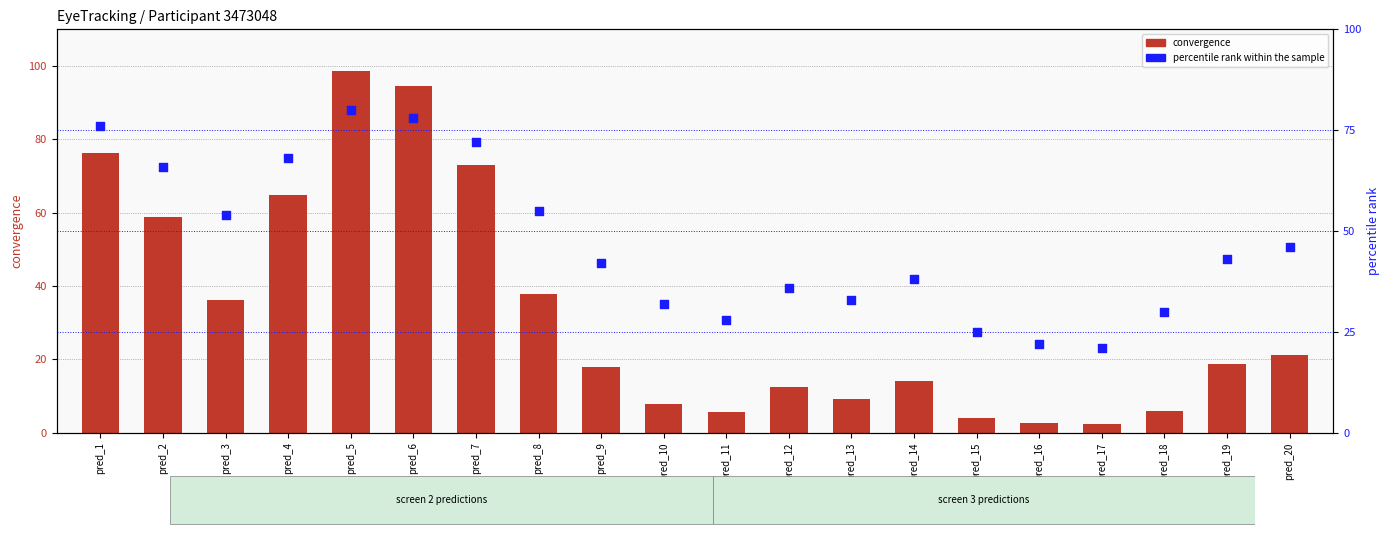

Which series has the widest spread of Y values?

convergence